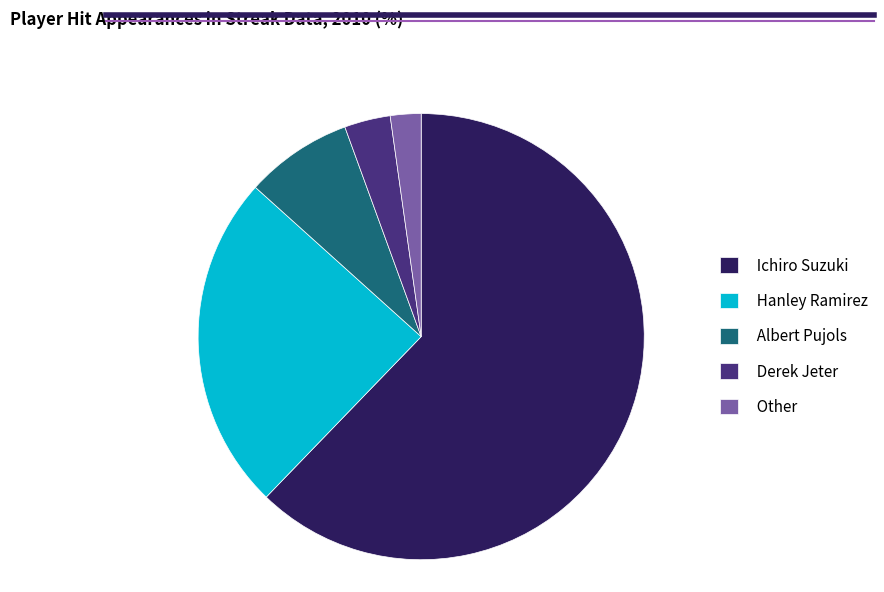

Which category has the biggest portion of the pie?

Ichiro Suzuki